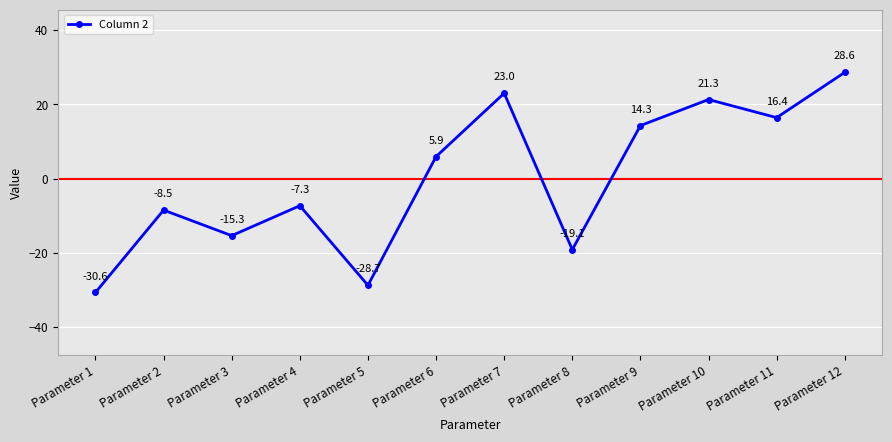

What is the value of the 8th point from the left?

-19.1